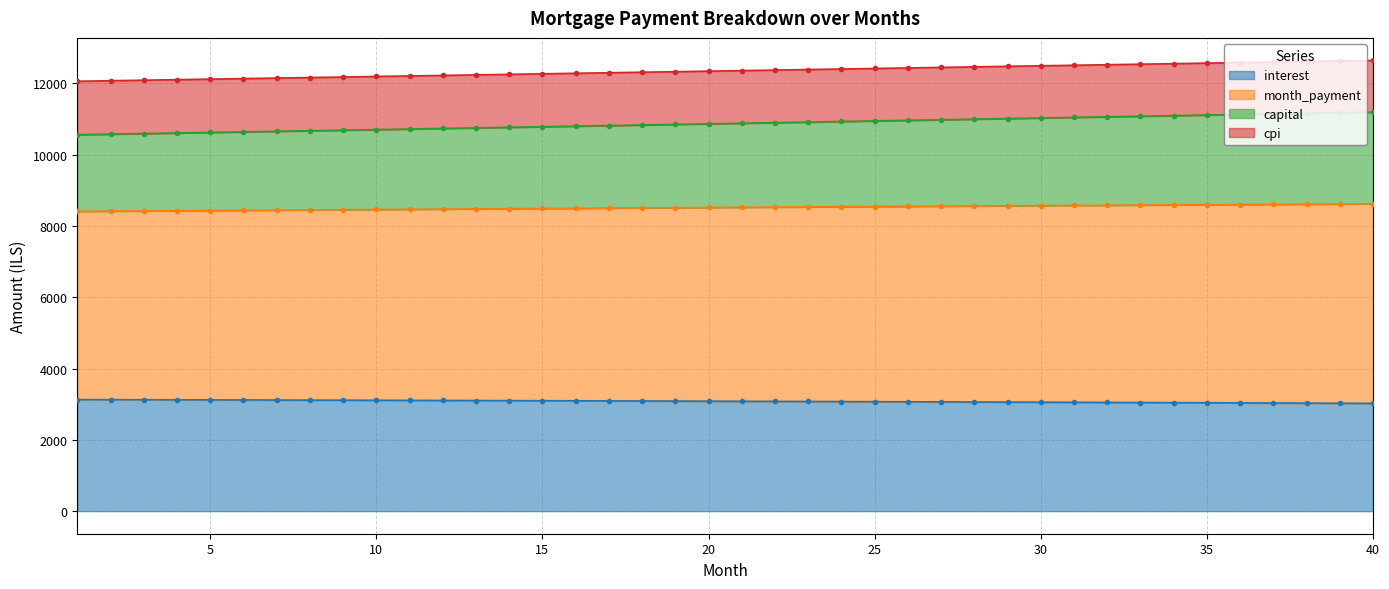

What is the minimum value for interest?

3023.2